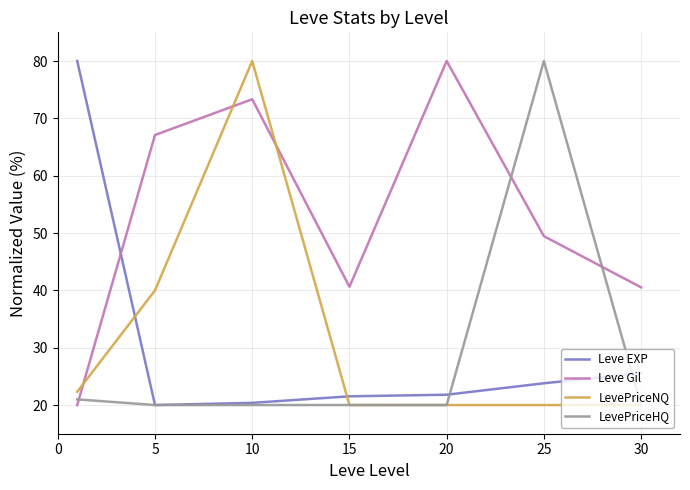

What is the highest value of the LevePriceHQ series?

80.0